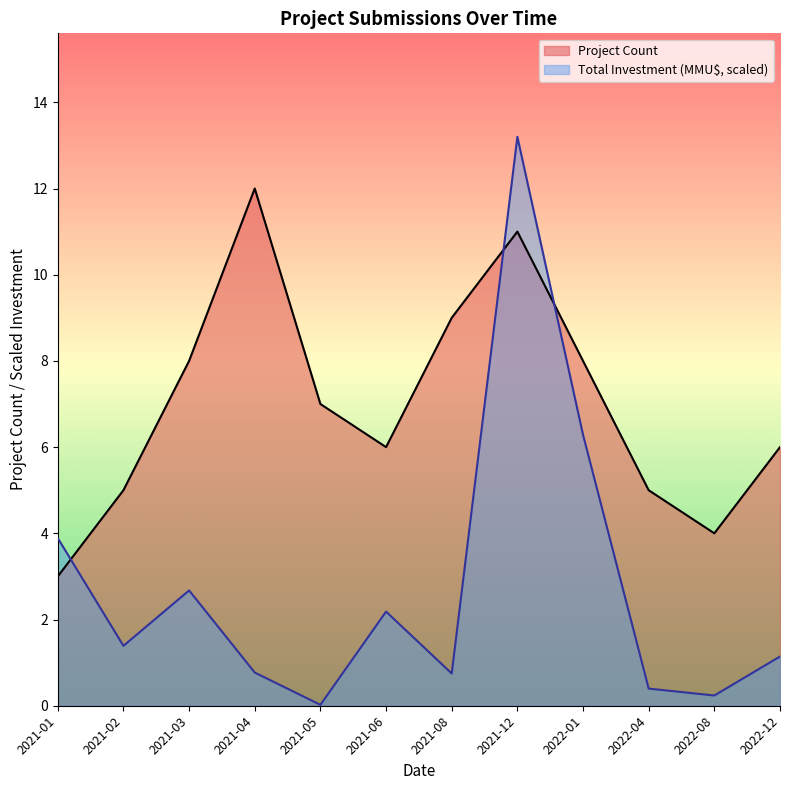

Where is Project Count nearest to the value 7?

2021-05